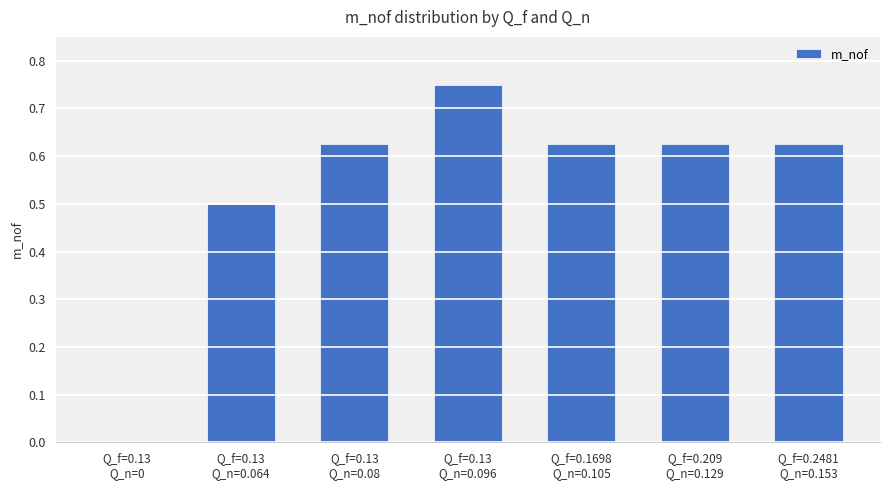

What is the sum of all values?

3.8